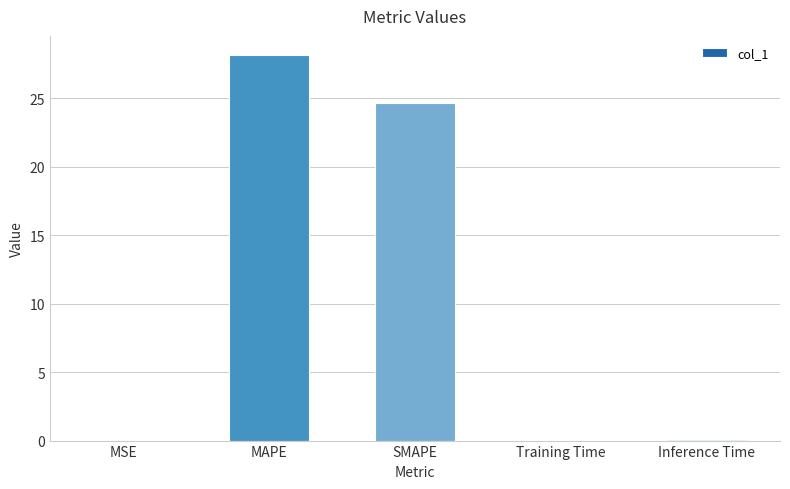

At which category does the chart reach its peak across all series?

MAPE